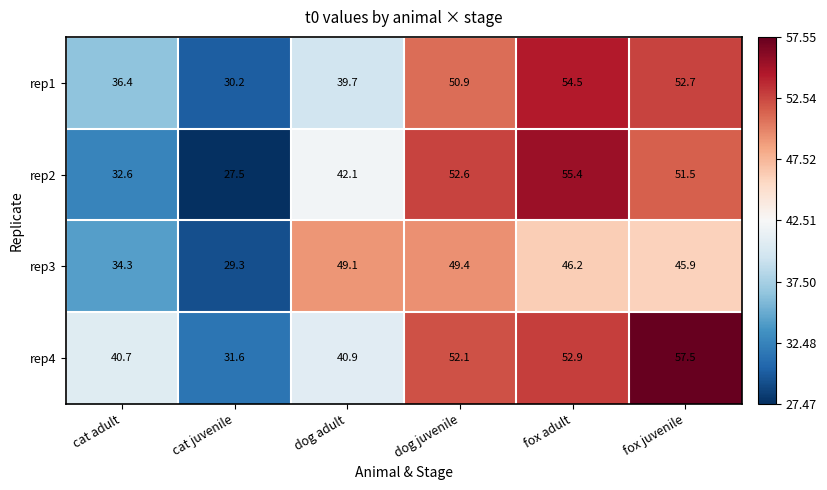

What is the total value across all series at cat adult?

144.0